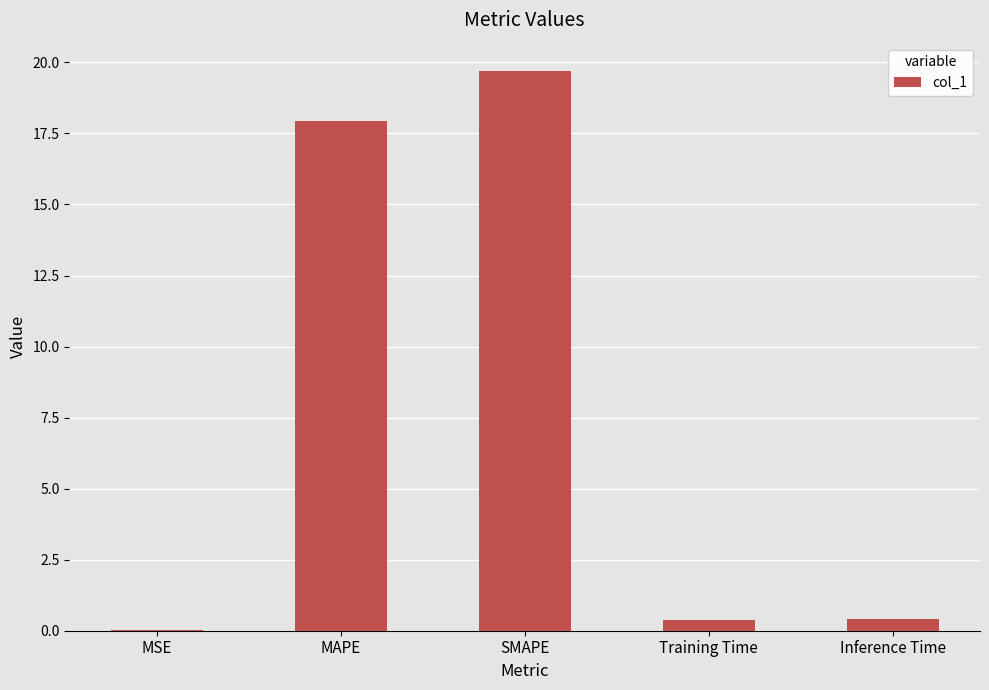

At which category does the chart reach its peak across all series?

SMAPE